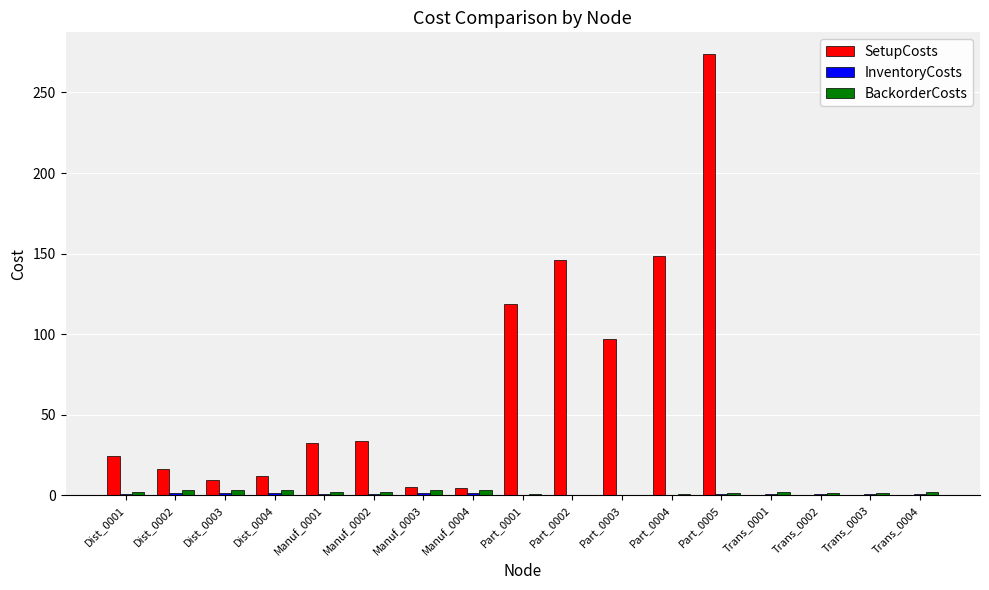

Where is SetupCosts nearest to the value 136?

Part_0002